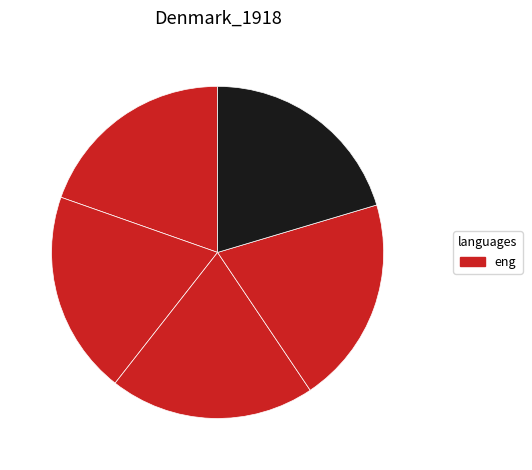

Count the number of slices in the pie.

5